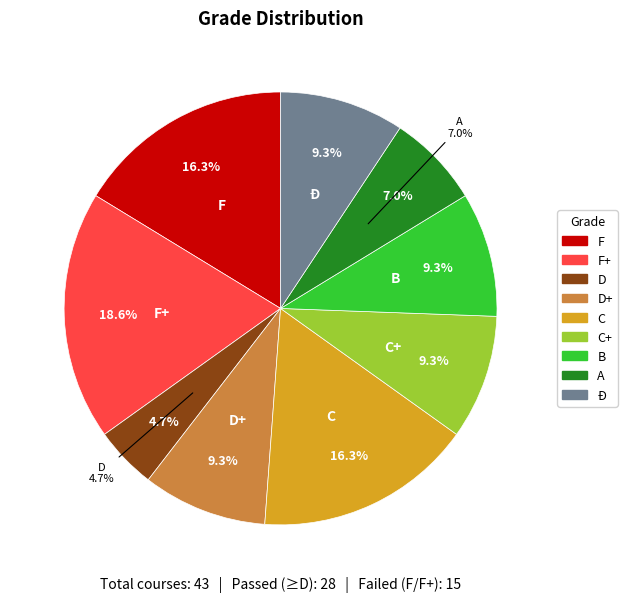

To the nearest percent, what is the combined percentage of C and C+?

26%